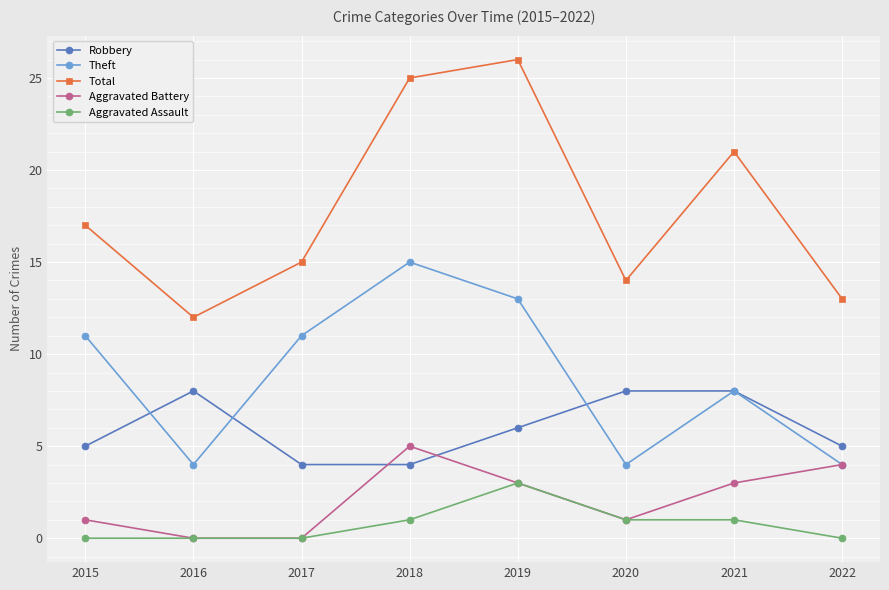

Where is the first local minimum for Theft?

2016